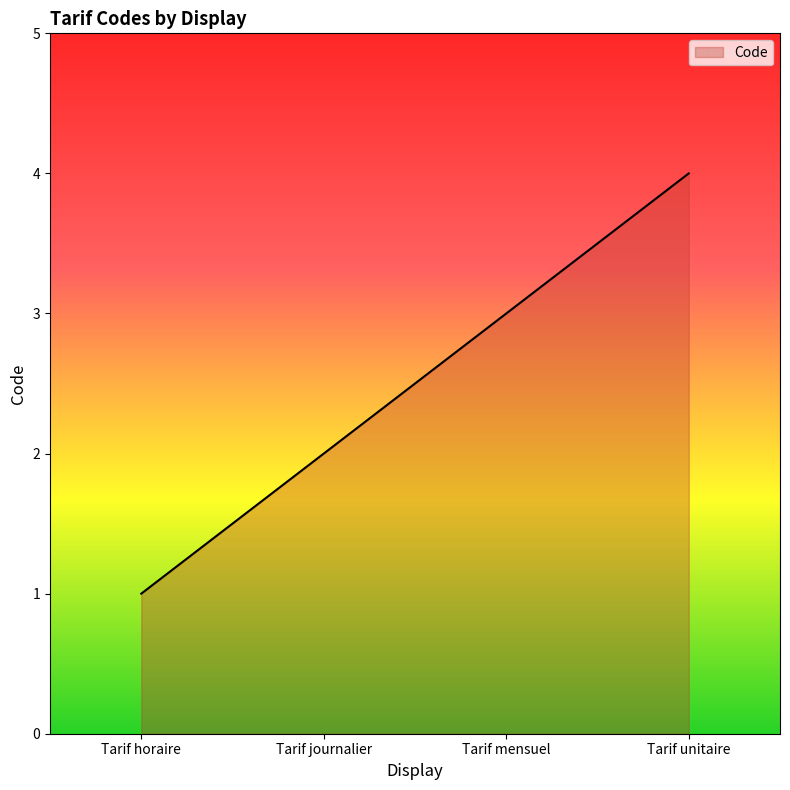

Reading left to right, what are all the values shown in this chart?

1	2	3	4